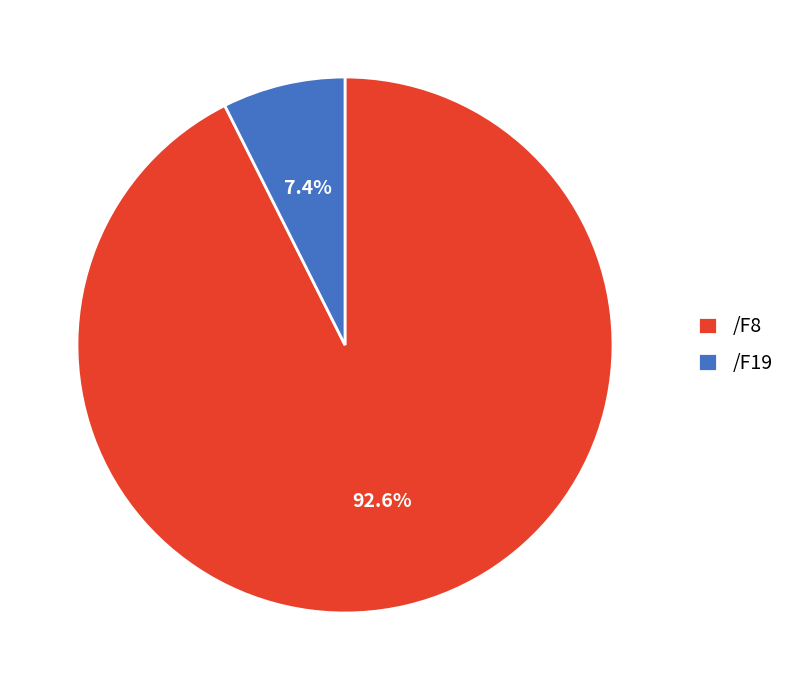

Rank the categories by value from highest to lowest.

/F8, /F19